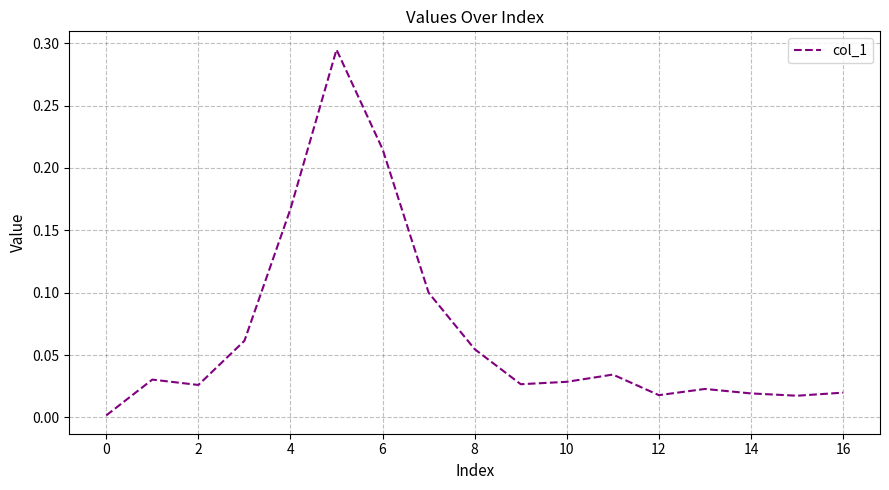

How many lines are shown in the chart?

1